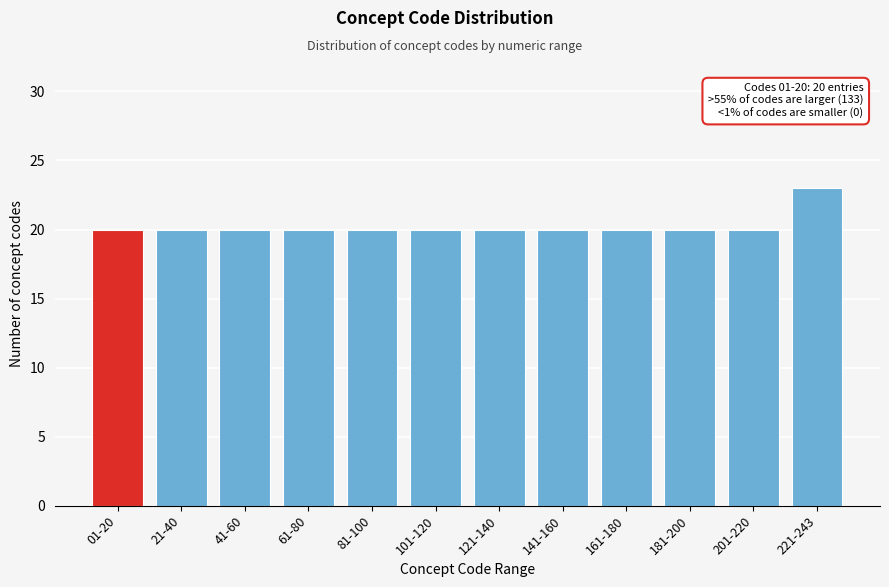

Reading left to right, transcribe all the data shown in this chart.

01-20=20	21-40=20	41-60=20	61-80=20	81-100=20	101-120=20	121-140=20	141-160=20	161-180=20	181-200=20	201-220=20	221-243=23